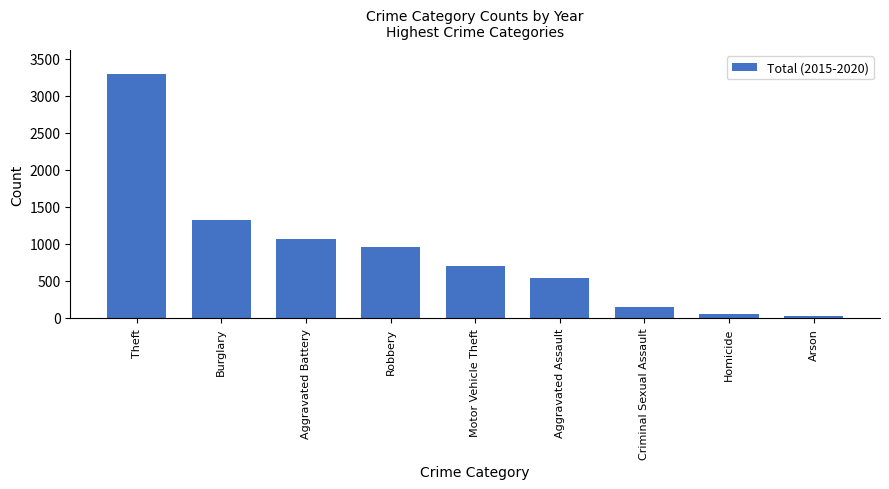

Rank the categories by value from lowest to highest.

Arson, Homicide, Criminal Sexual Assault, Aggravated Assault, Motor Vehicle Theft, Robbery, Aggravated Battery, Burglary, Theft